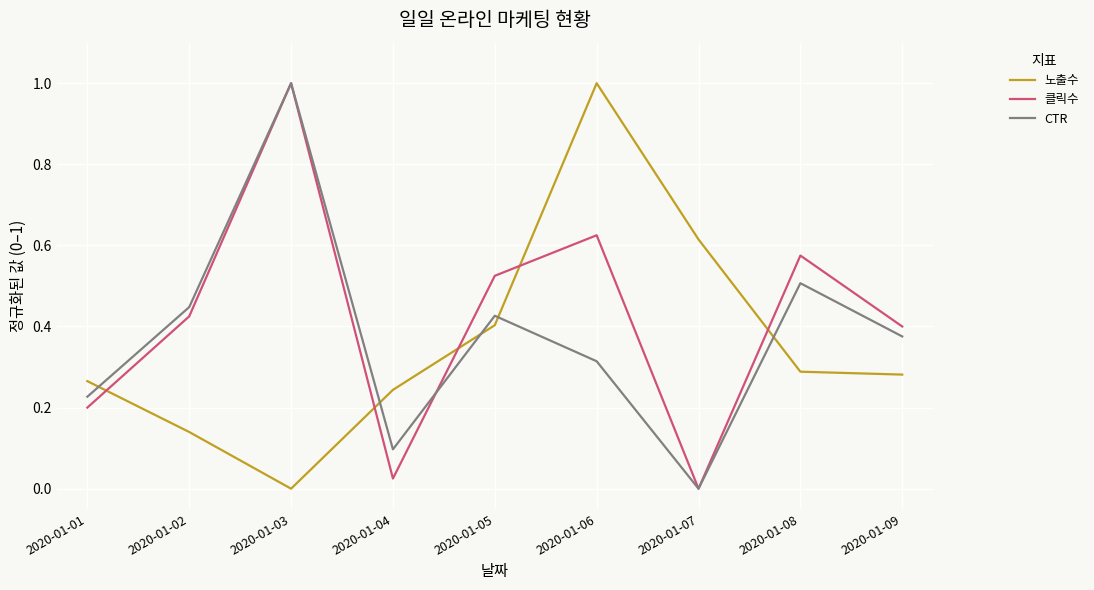

Which series changed the most between 2020-01-02 and 2020-01-05?

노출수